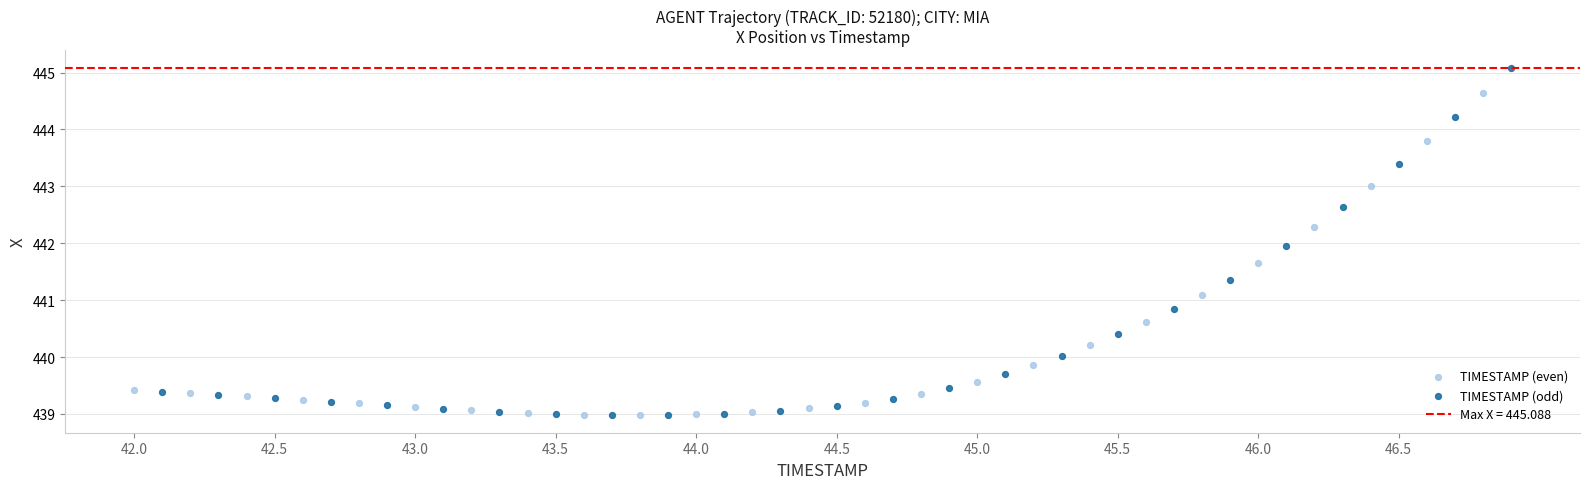

Which series reaches the maximum Y coordinate?

TIMESTAMP (odd)